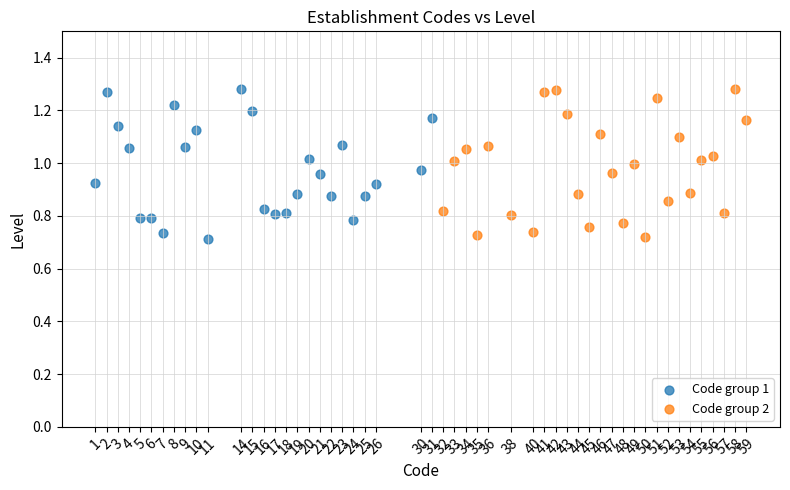

What are all the series names shown in the legend?

Code group 1, Code group 2